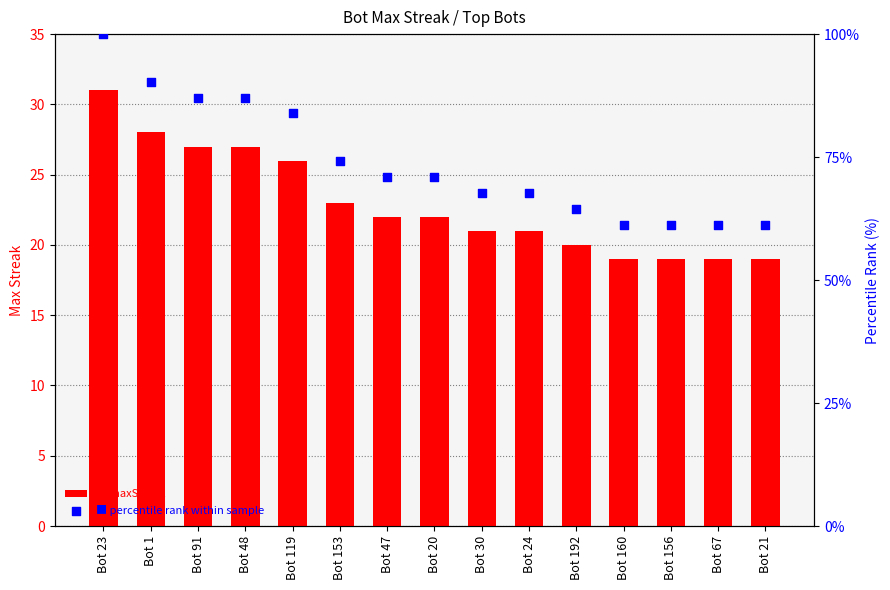

Which series has the largest total across all categories?

percentile rank